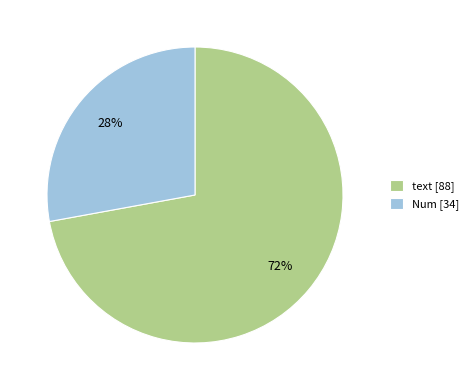

Which has a higher value, Num [34] or text [88]?

text [88]